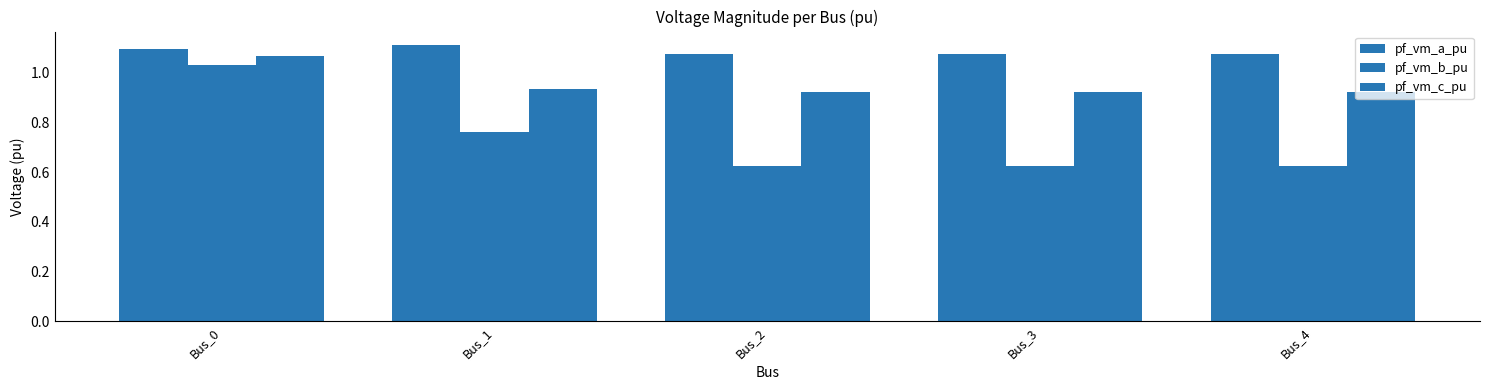

Rank the categories by pf_vm_c_pu value from lowest to highest.

Bus_2, Bus_3, Bus_4, Bus_1, Bus_0